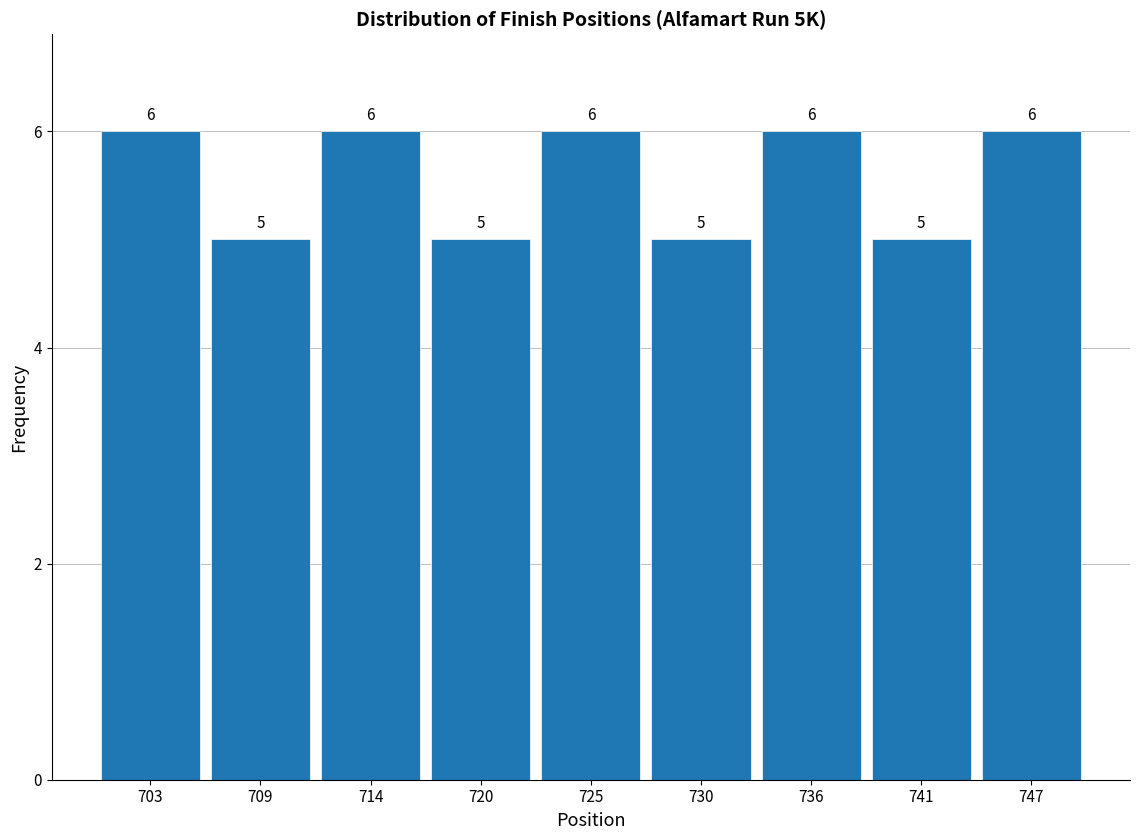

Reading left to right, list all the values displayed in this chart.

6	5	6	5	6	5	6	5	6